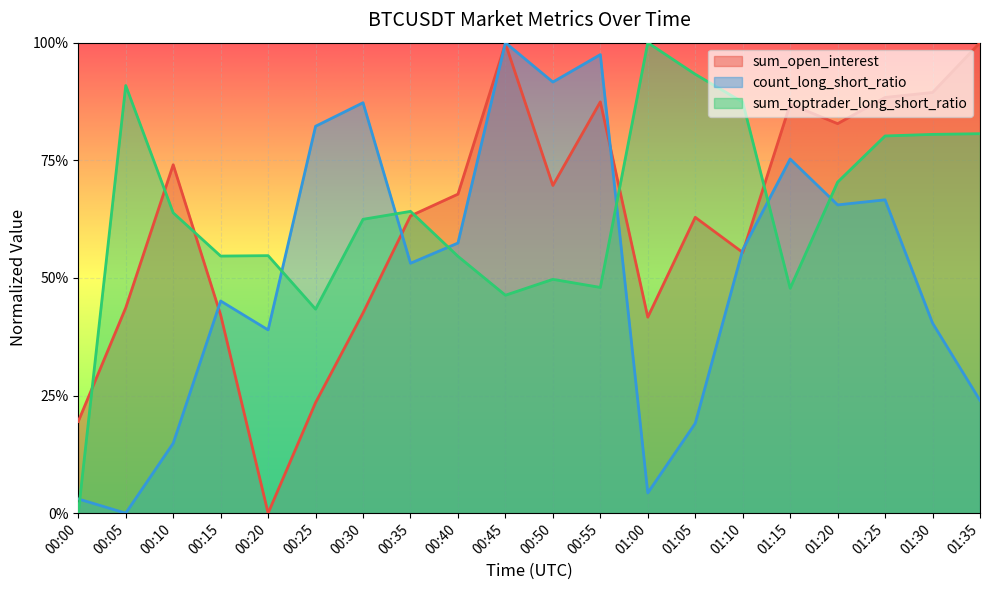

How many values in sum_toptrader_long_short_ratio are above zero?

19